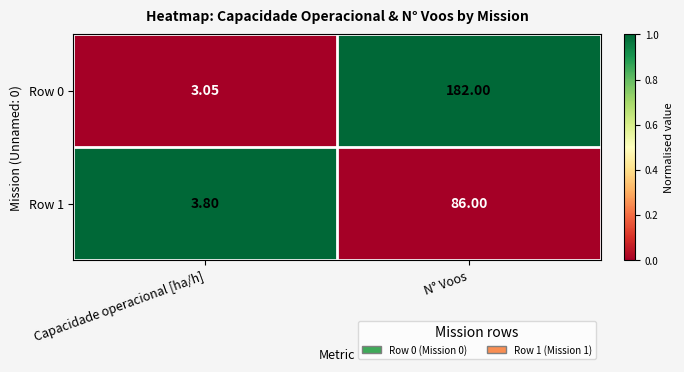

How many categories are shown in the chart?

2